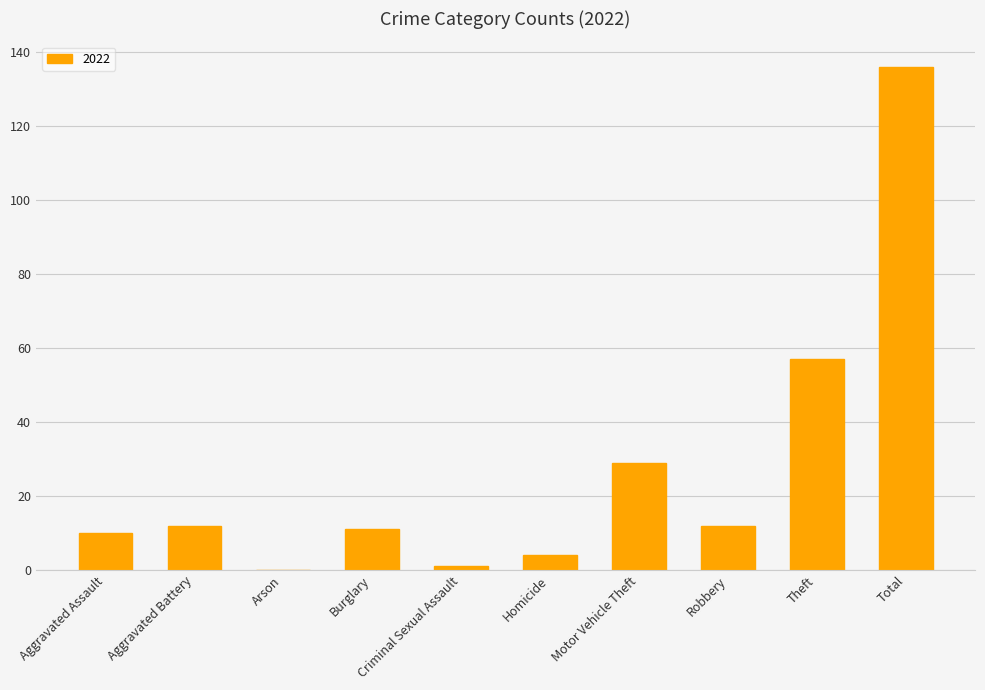

Is it true that the value at Arson is 0?

True